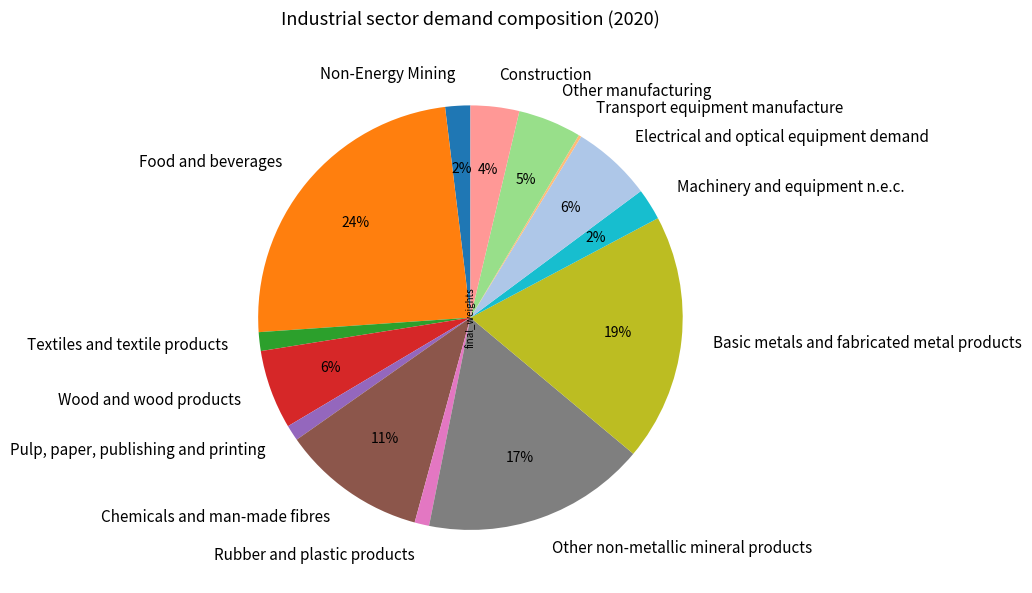

Does Non-Energy Mining represent more than half of the total?

No